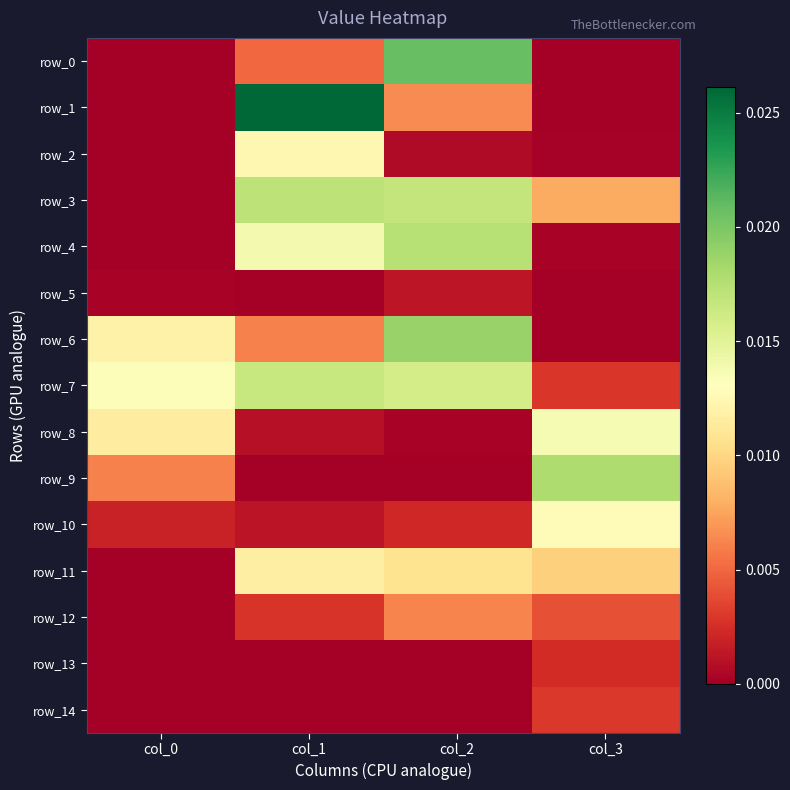

How many data points does each series have?

4